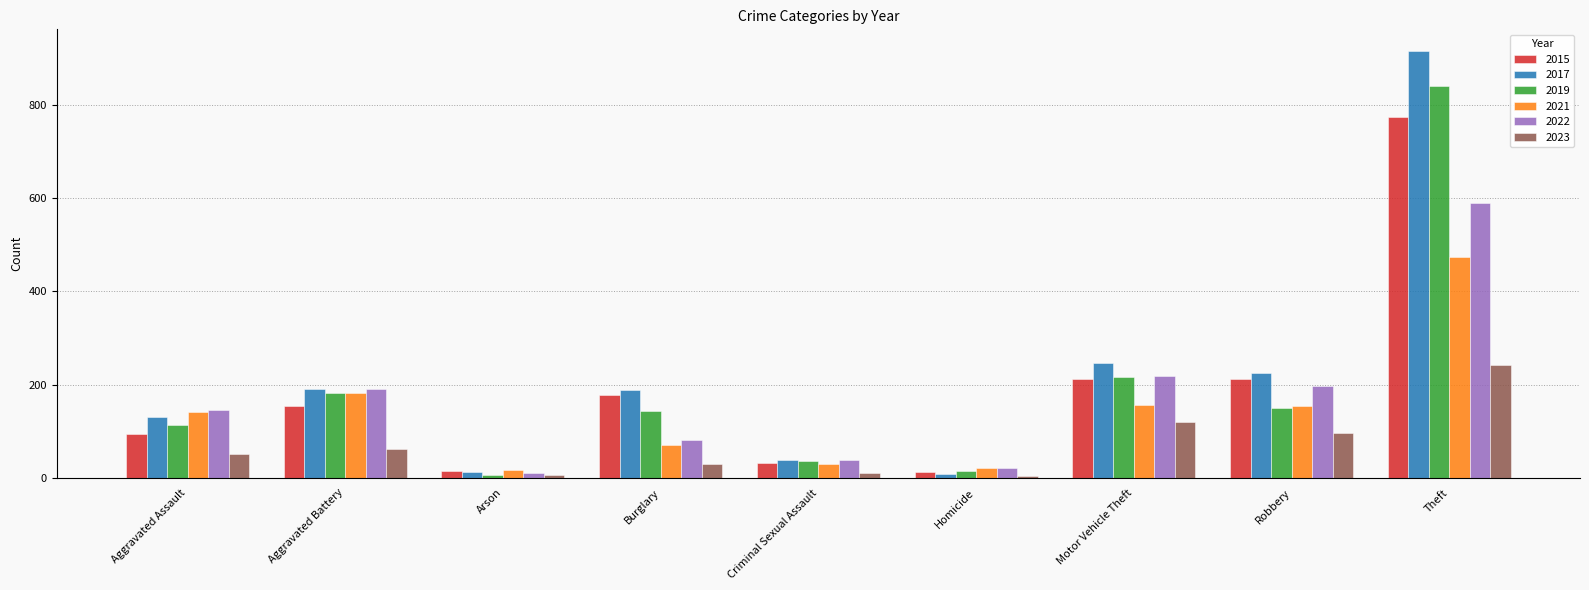

Is the value of 2021 at Criminal Sexual Assault greater than the value of 2019 at Aggravated Assault?

No